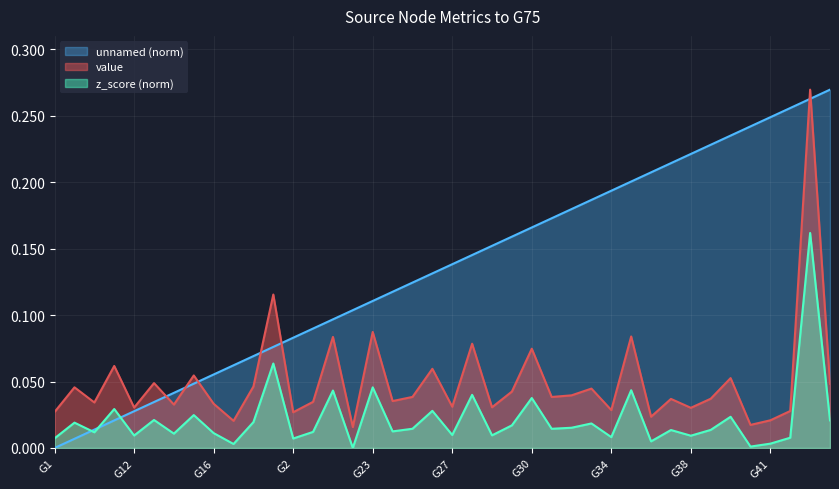

At which category does the chart reach its minimum across all series?

G22